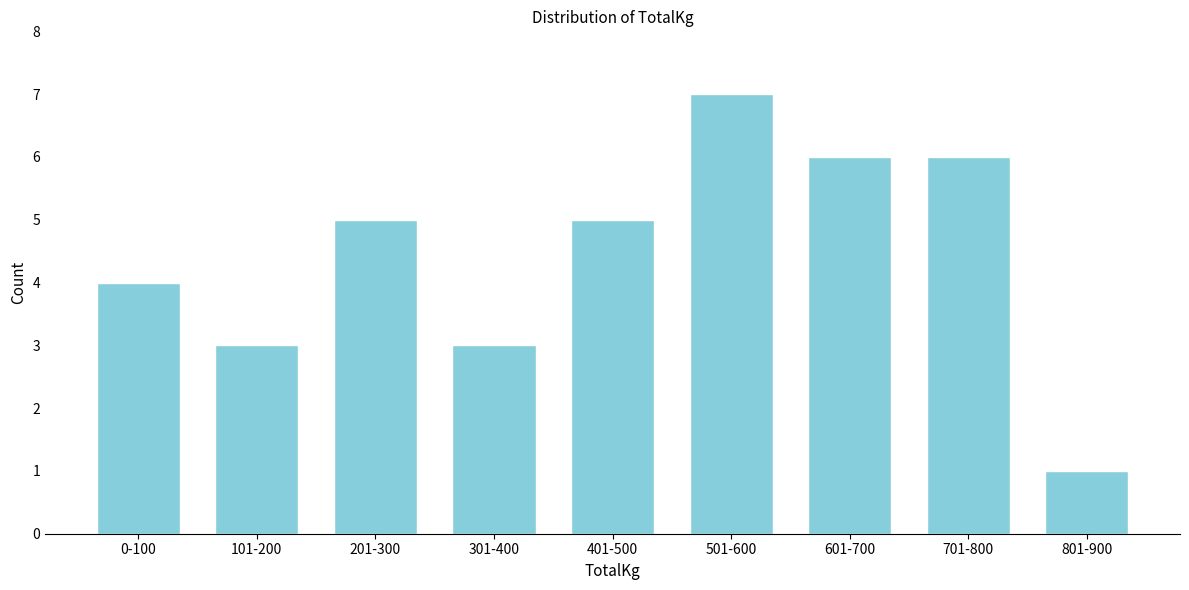

Reading left to right, transcribe all the data shown in this chart.

4	3	5	3	5	7	6	6	1